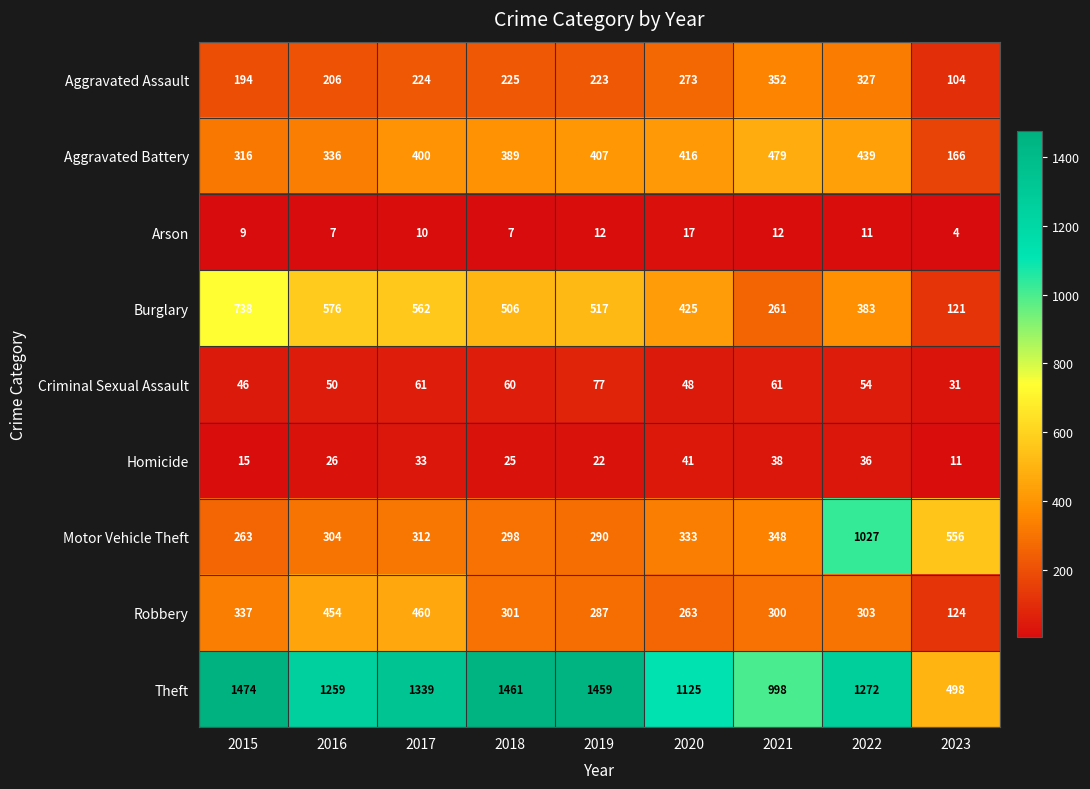

What is the maximum value shown in the chart?

1474